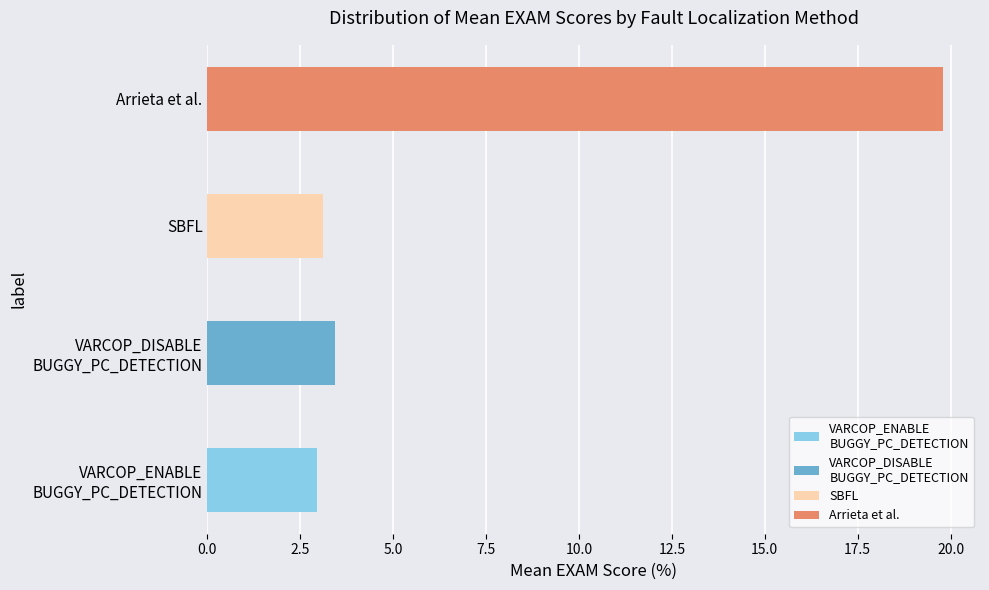

The value at ID_275 is 2.2. True or false?

False